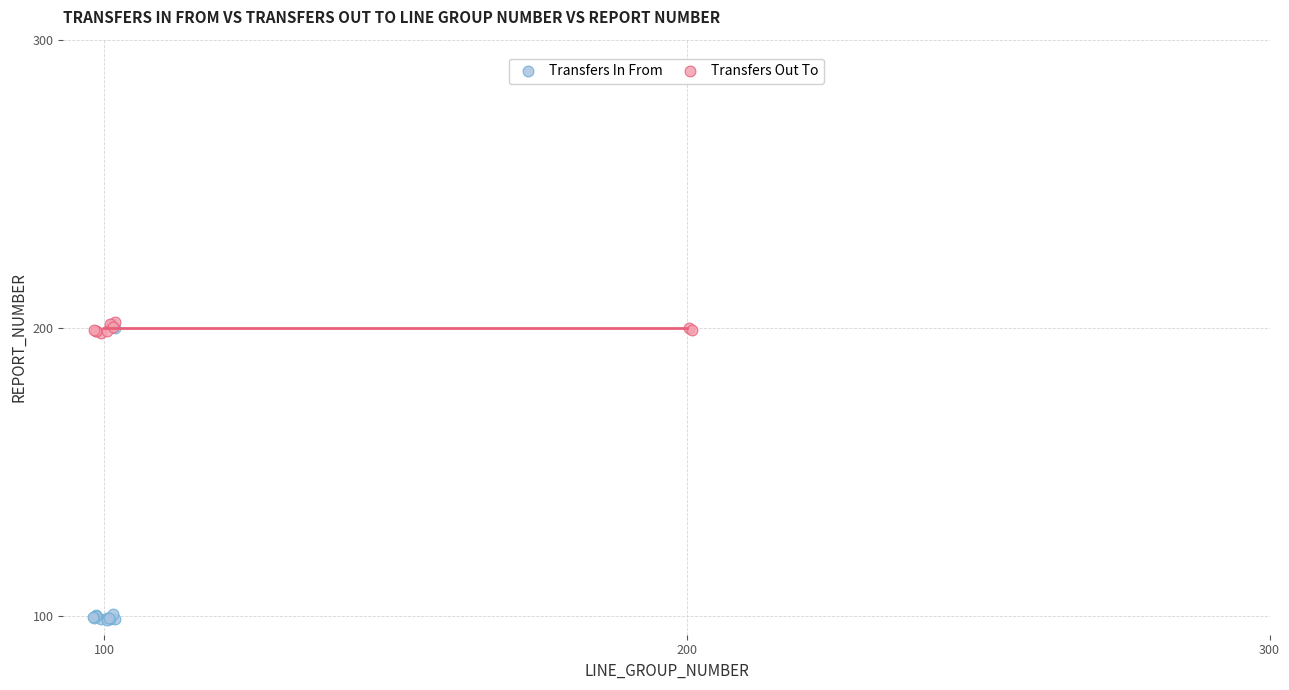

Which series has the widest spread of Y values?

Transfers In From